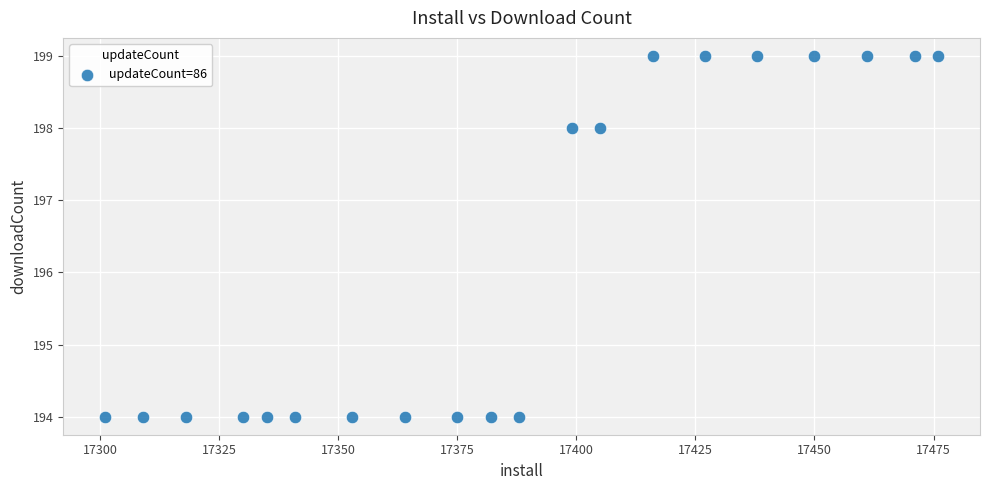

What is the range of X values (max minus min)?

175